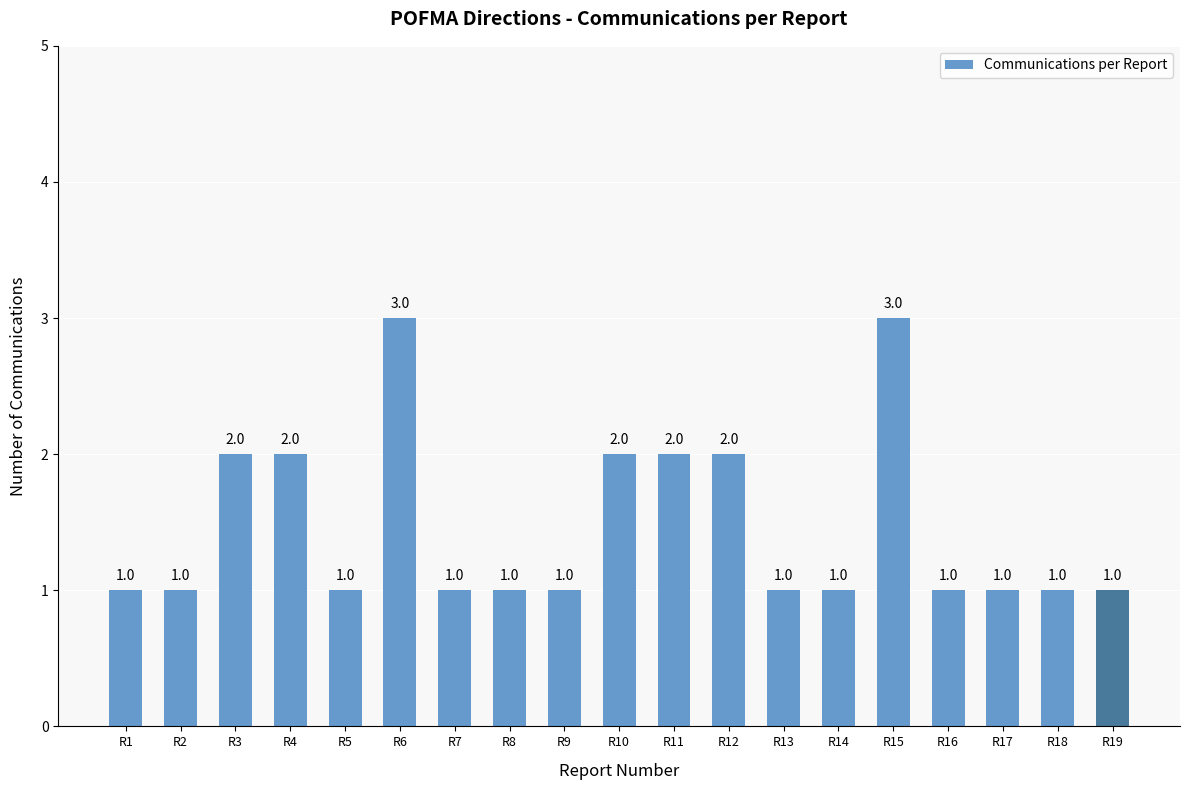

What is the value of the 18th bar from the left?

1